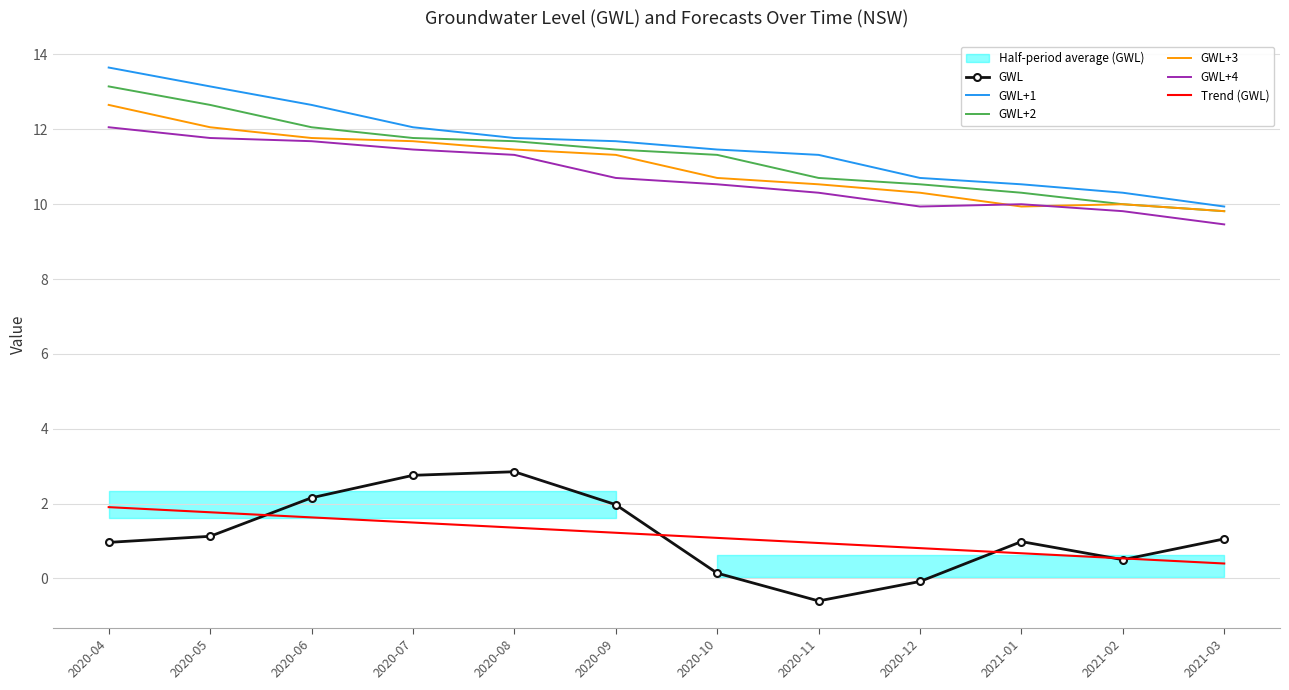

What is the minimum value shown in the chart?

-0.6